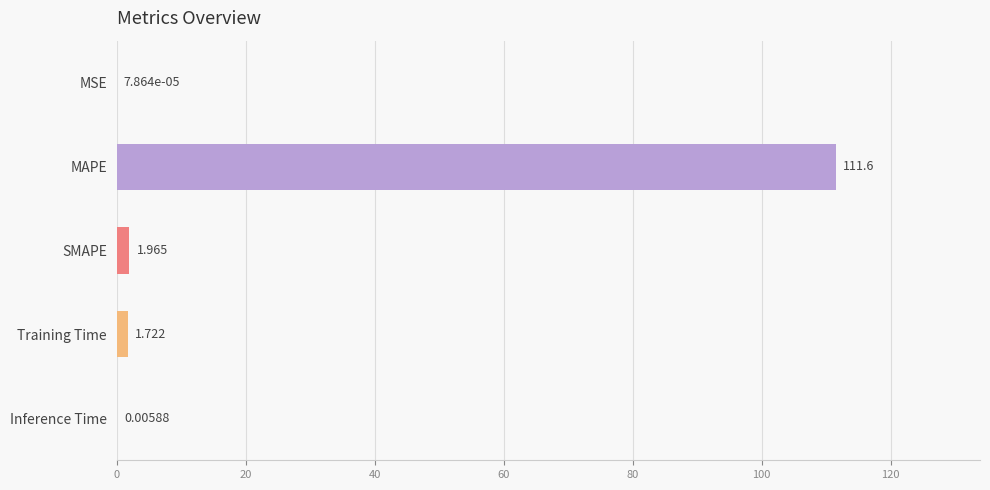

At which label is the value closest to 55?

SMAPE